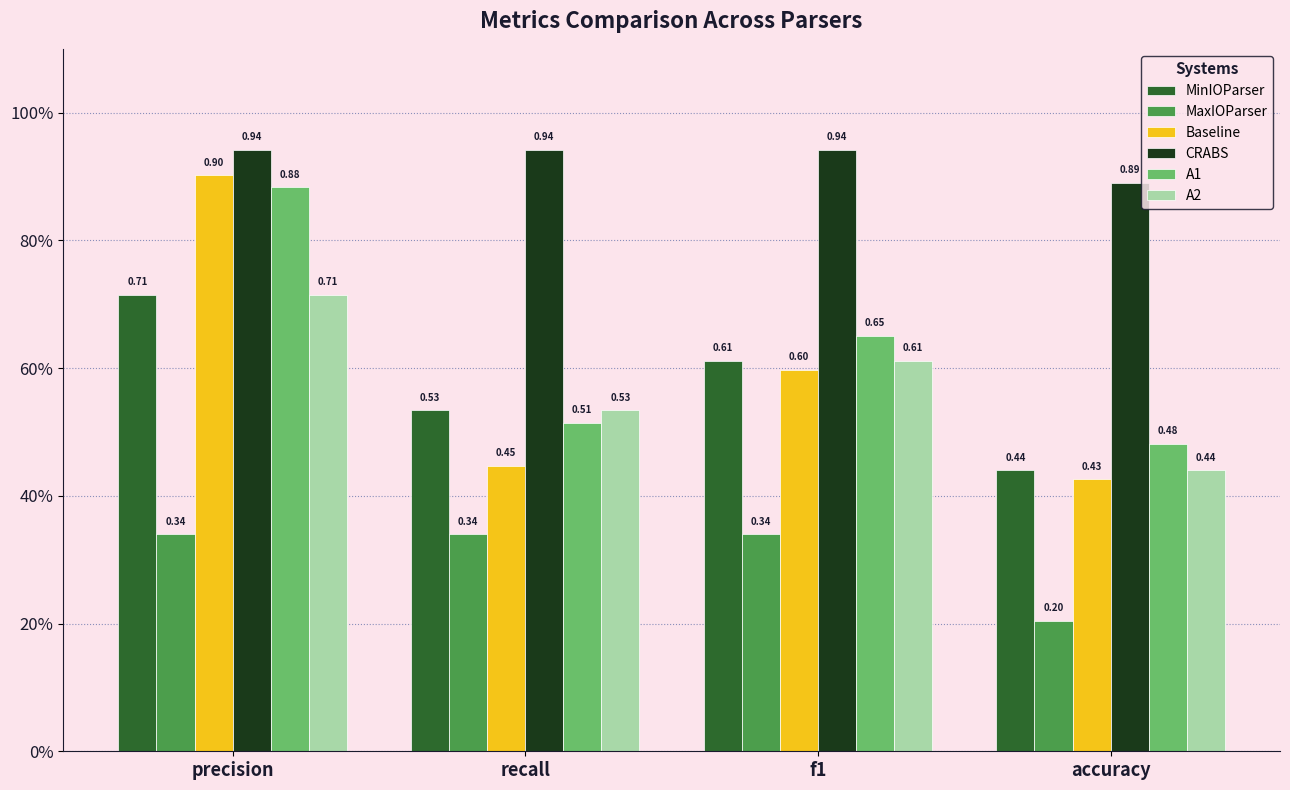

What is the sum of all A1 values?

2.5